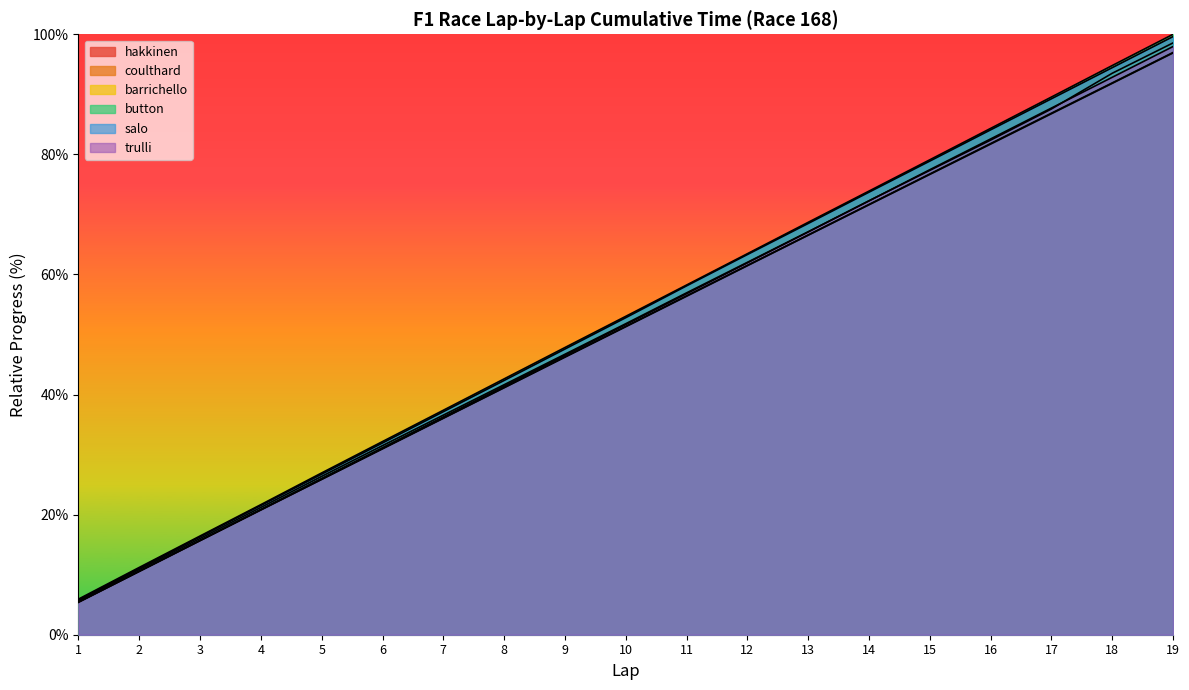

What are all the series names shown in the legend?

hakkinen, coulthard, barrichello, button, salo, trulli